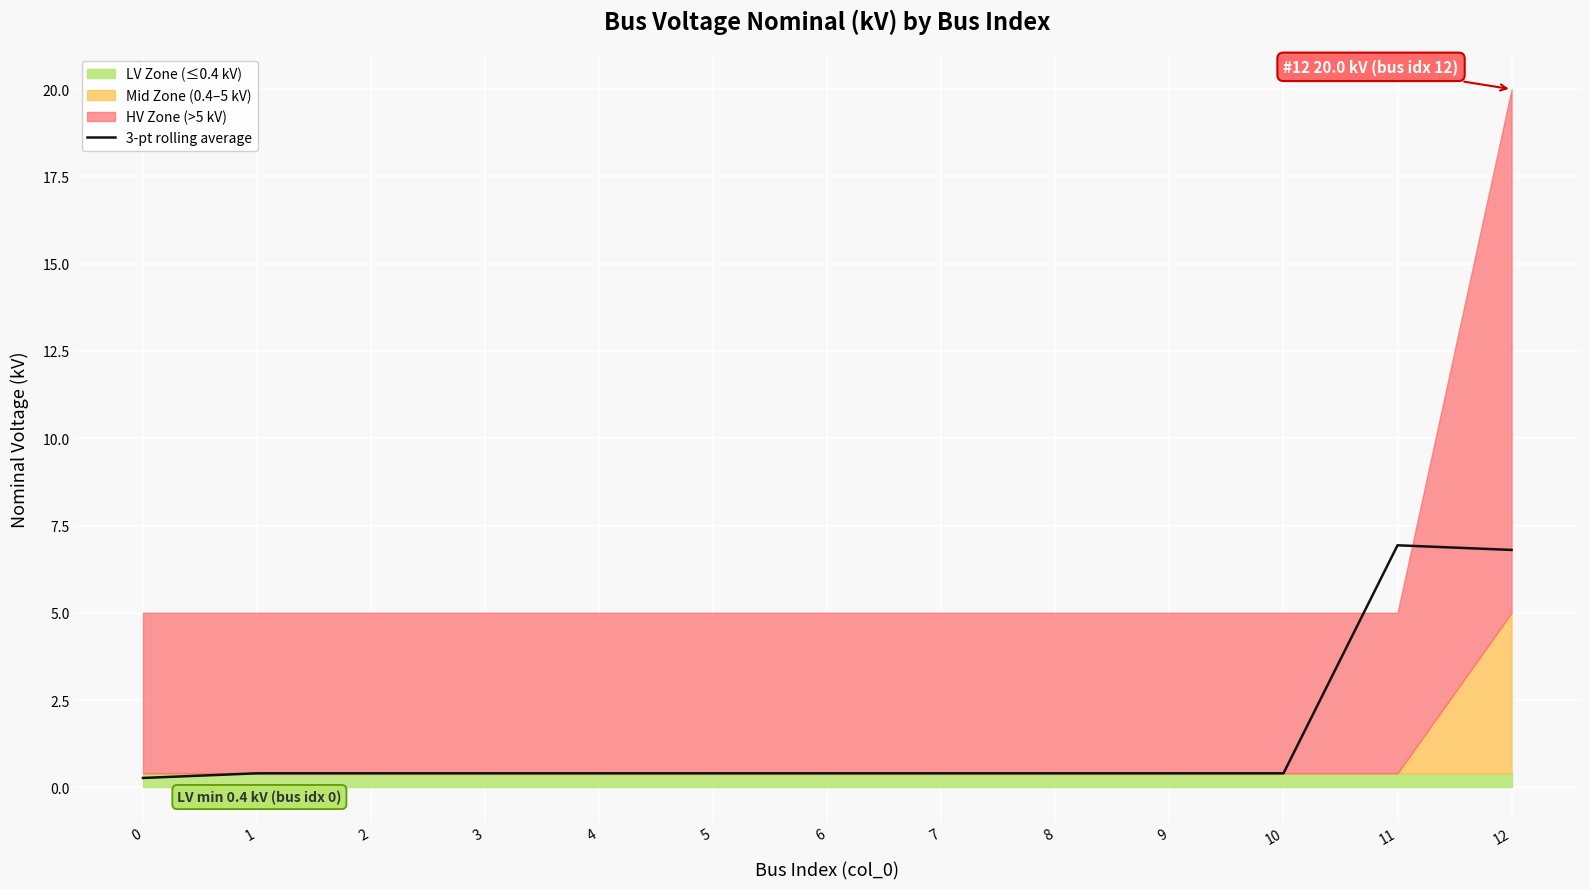

True or false: the data shows 0.7 at 6.

False